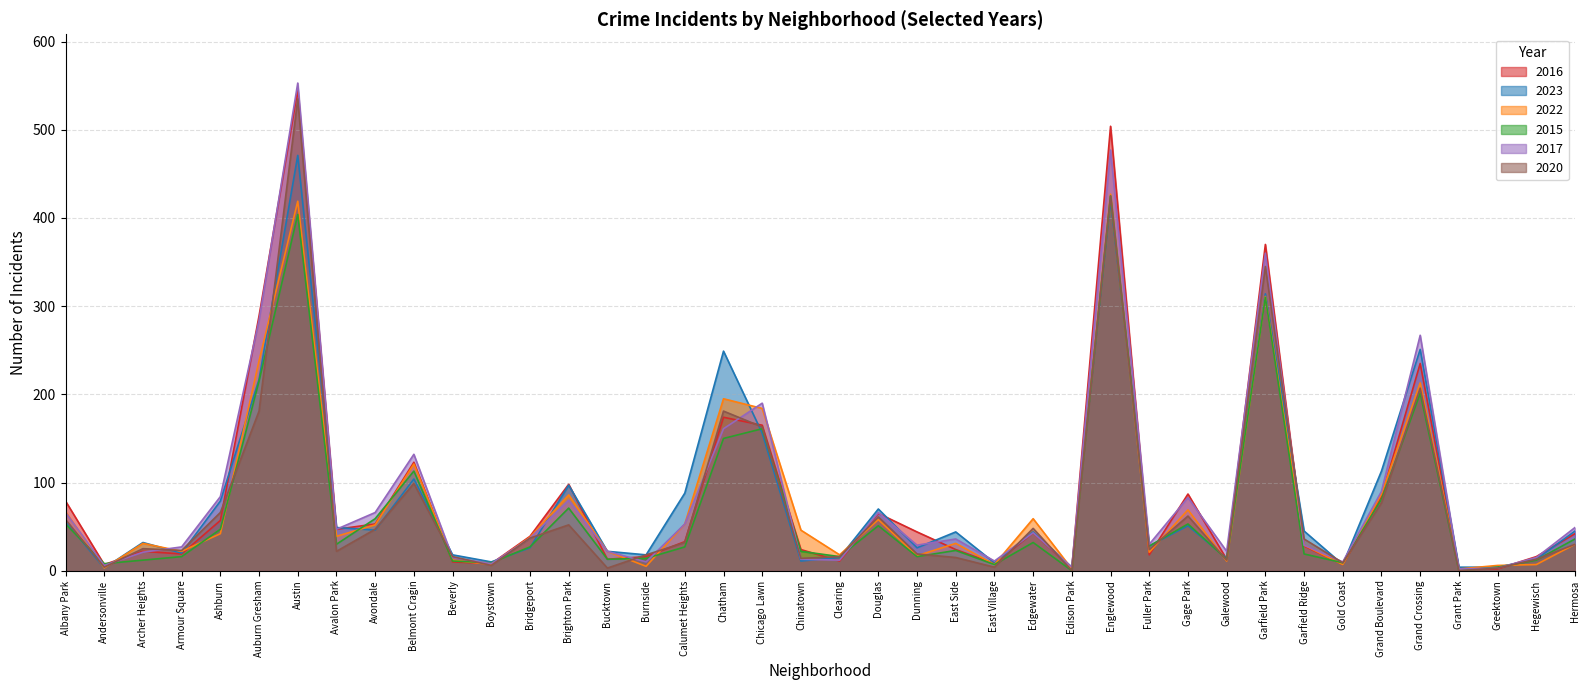

Is it true that 2023 equals 26 at Dunning?

True